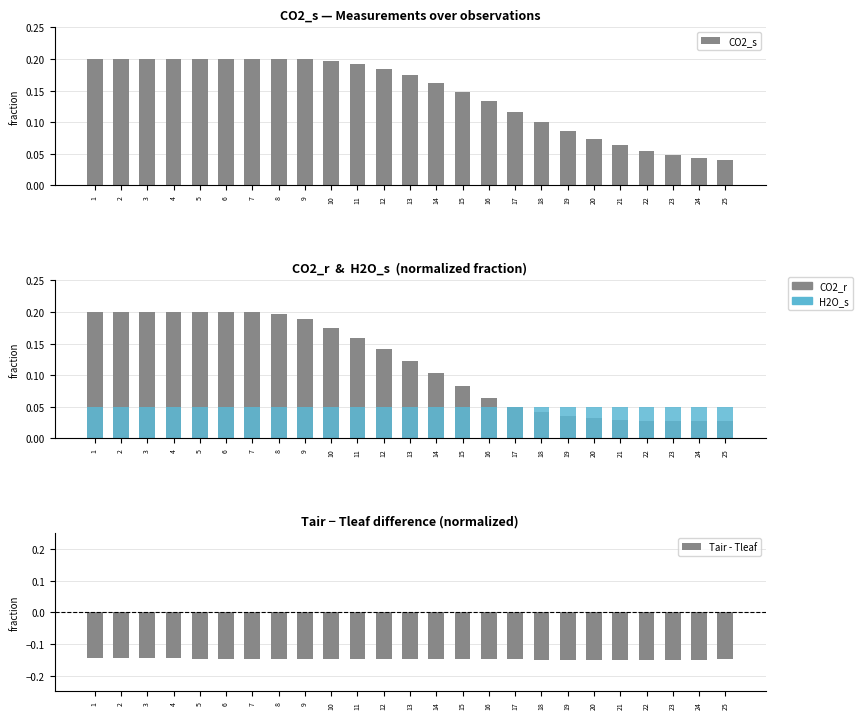

Count the H2O_s values in the range 0 to 1.

25